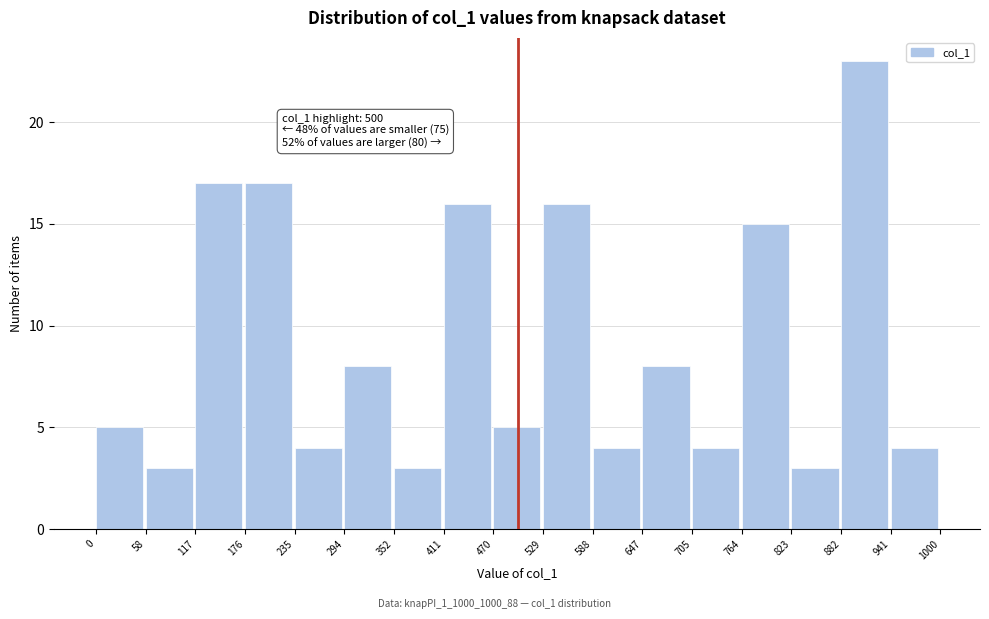

Which range on the x-axis has the tallest bar?

882 to 941